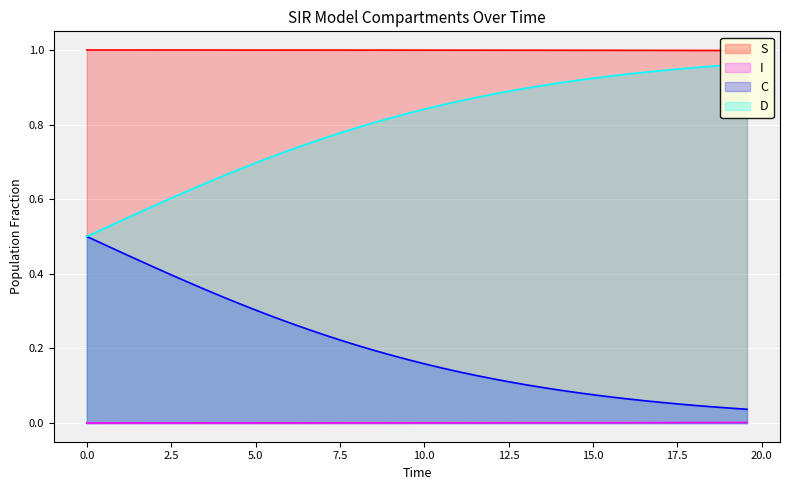

True or false: C and I intersect in this chart.

False